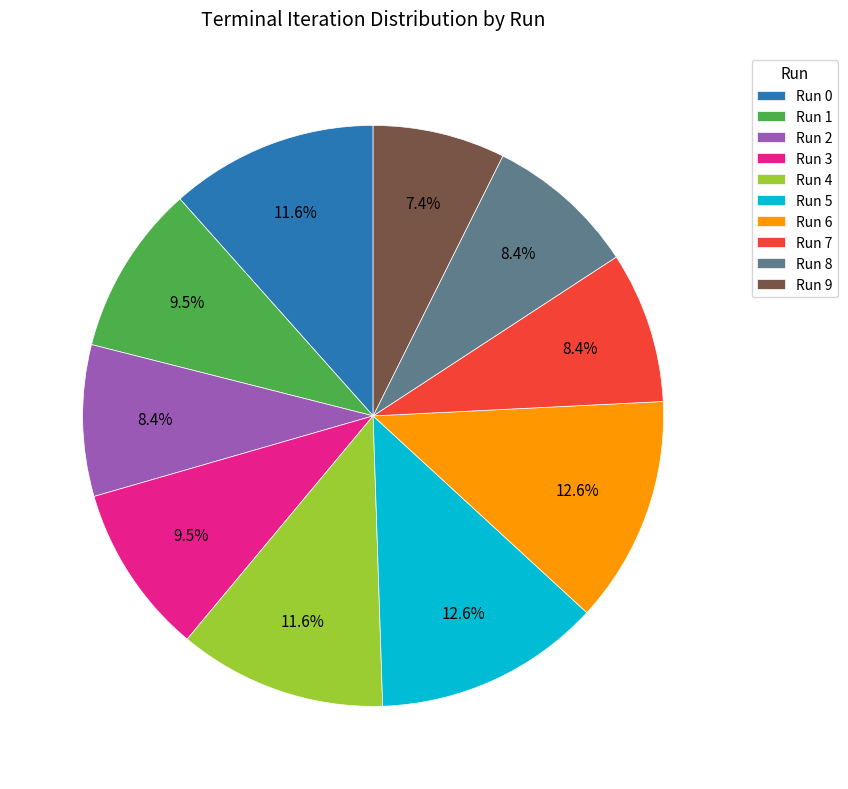

How many slices are in this pie chart?

10